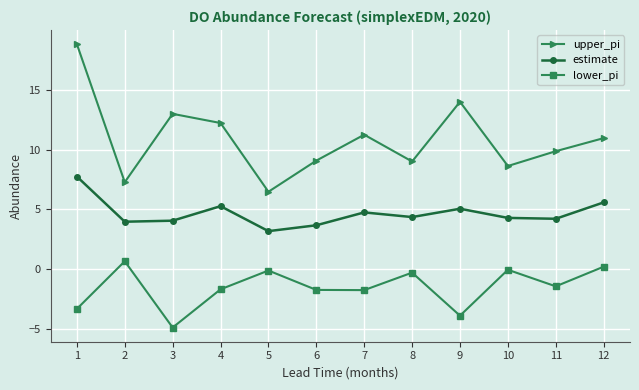

Which series has the widest spread of values?

upper_pi